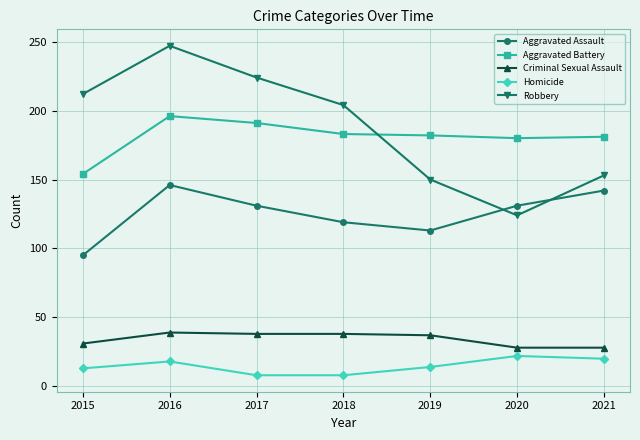

What is the sum of the Criminal Sexual Assault values at 2020 and 2016?

67